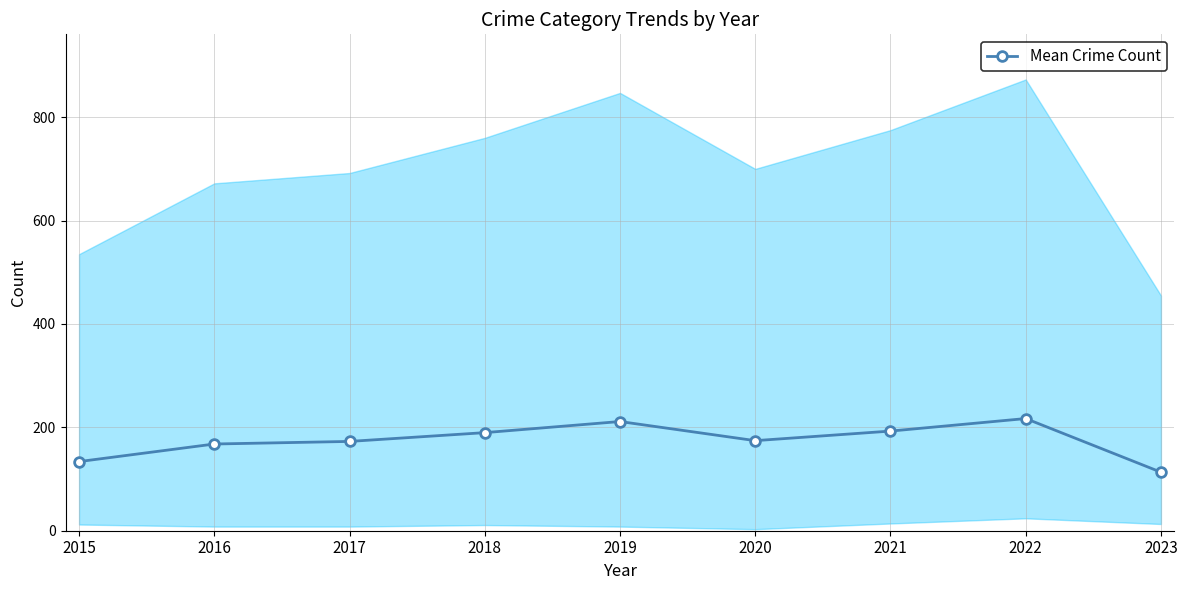

What is the value of the 1st point from the left?

133.8